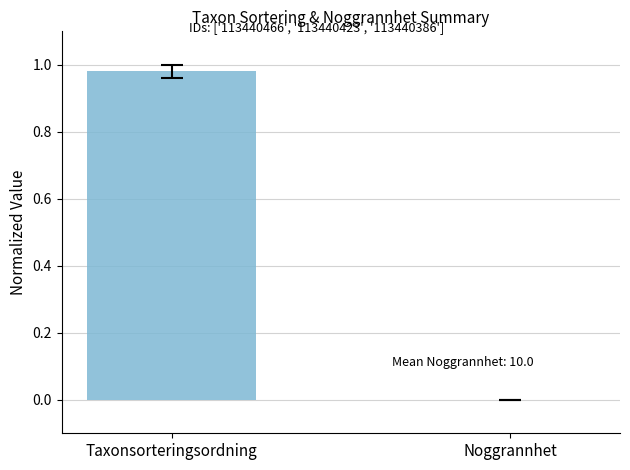

True or false: the data shows 0.0 at Noggrannhet.

True